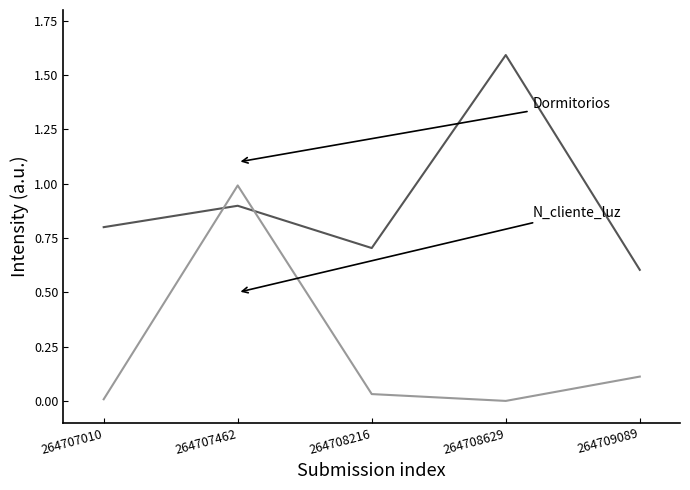

What is the spread (max minus min) of values at 264709089?

0.5